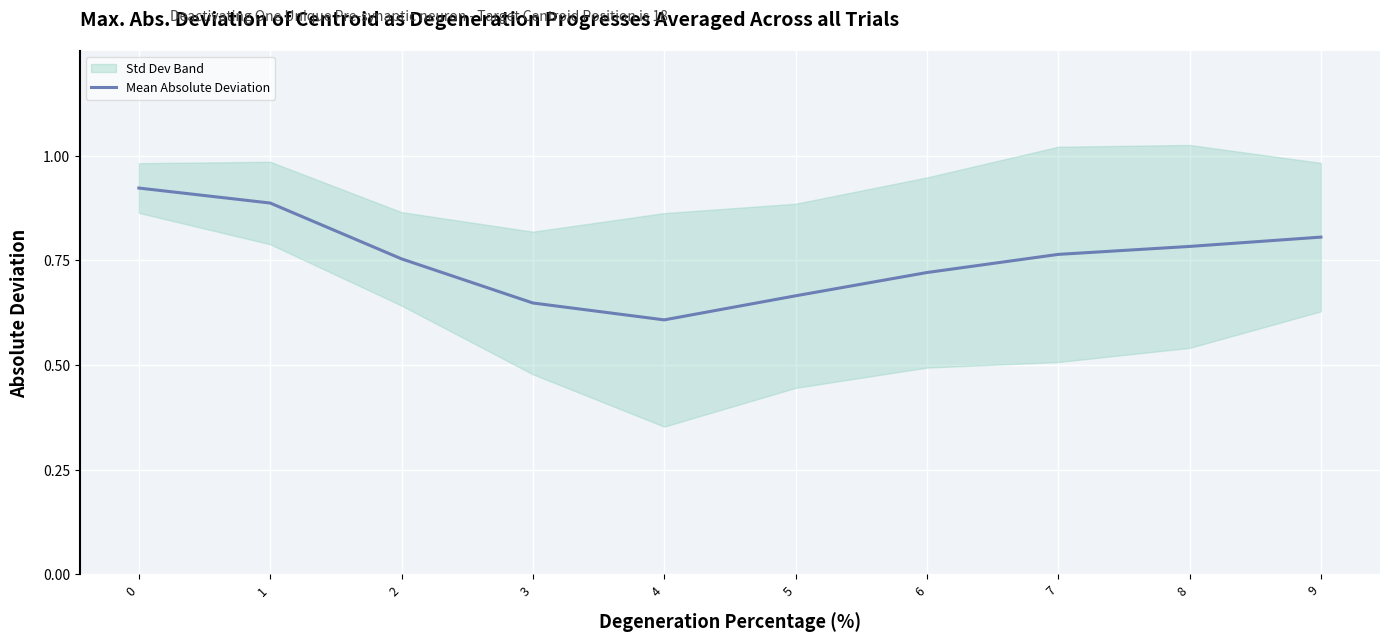

Reading left to right, list all the values displayed in this chart.

0=0.9	1=0.9	2=0.8	3=0.6	4=0.6	5=0.7	6=0.7	7=0.8	8=0.8	9=0.8